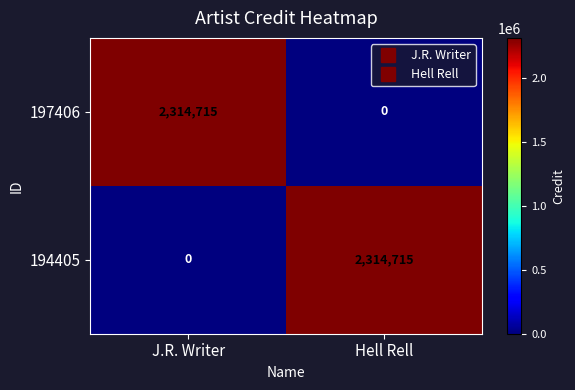

What is the maximum value shown in the chart?

2314715